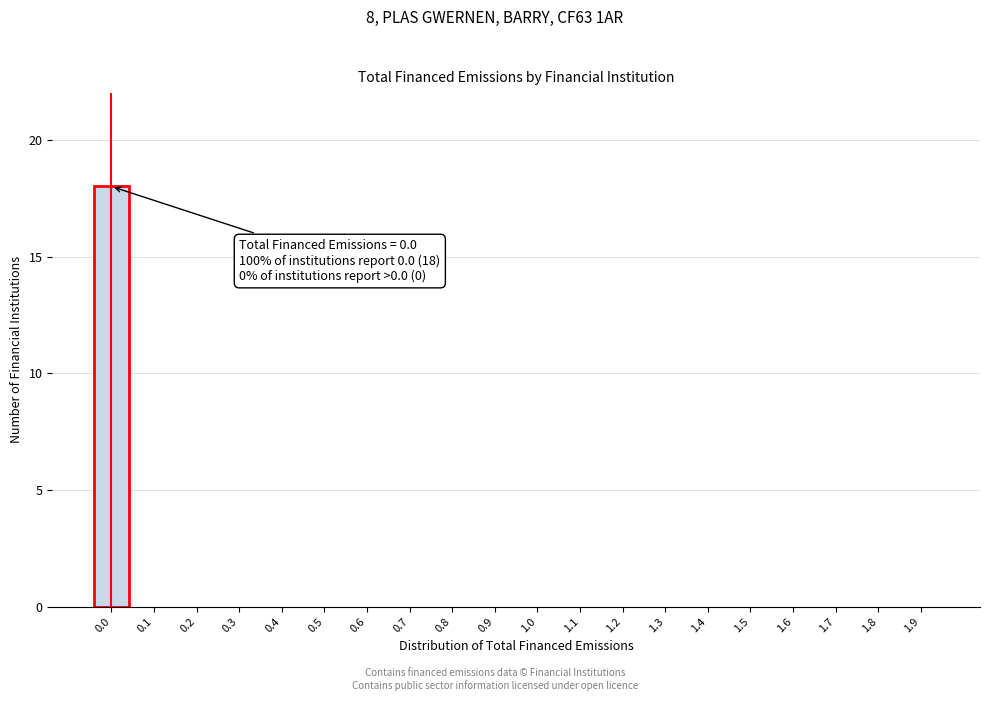

Reading left to right, extract all data points from this chart.

0.0=18	0.1=0	0.2=0	0.3=0	0.4=0	0.5=0	0.6=0	0.7=0	0.8=0	0.9=0	1.0=0	1.1=0	1.2=0	1.3=0	1.4=0	1.5=0	1.6=0	1.7=0	1.8=0	1.9=0